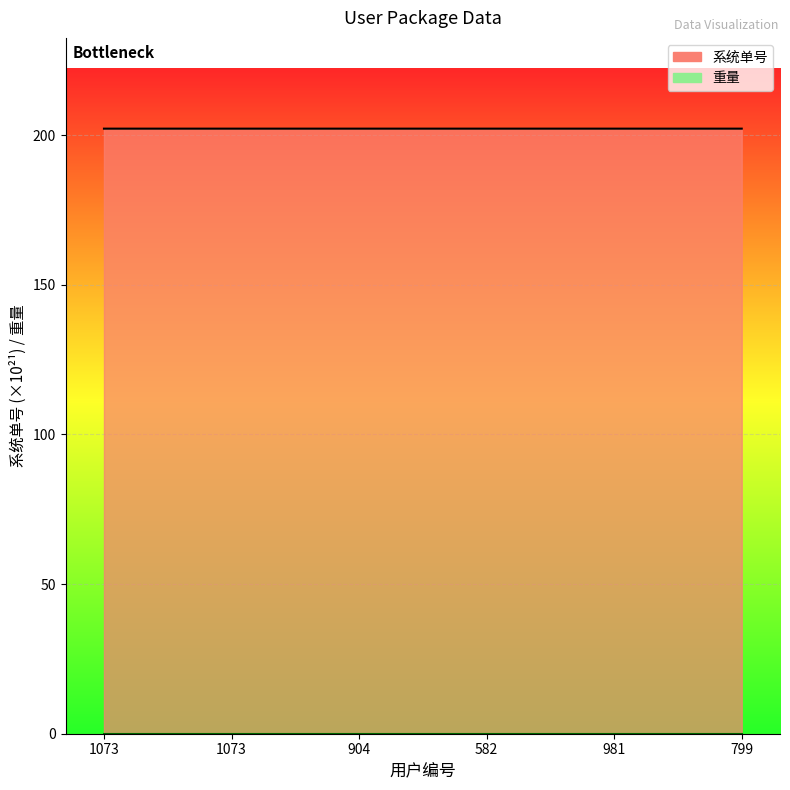

Which category has the highest value across all series?

799